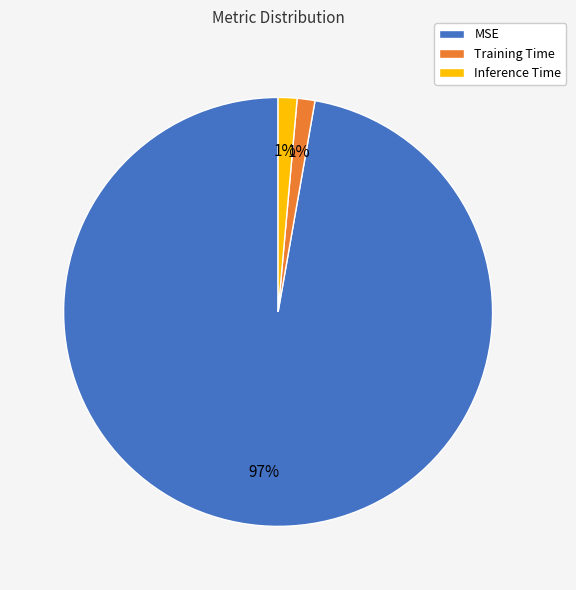

How many segments does this pie chart have?

3